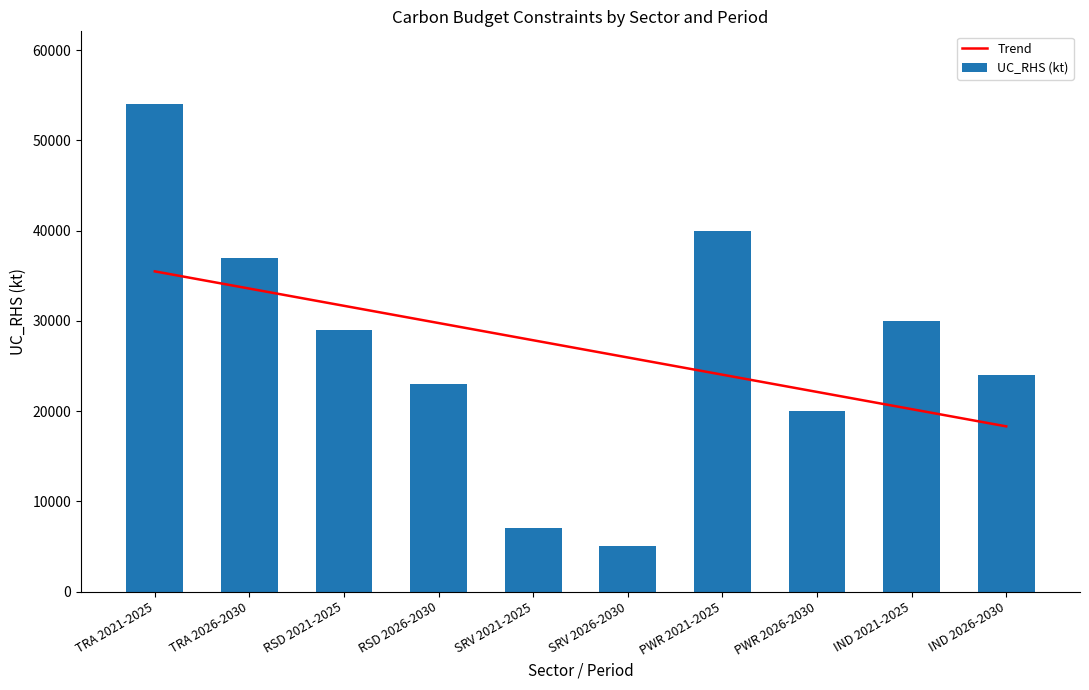

What is the label of the 10th bar from the left?

IND 2026-2030